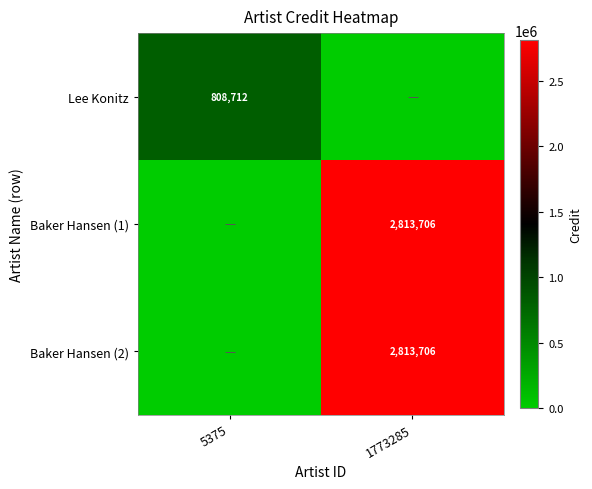

At which category is the sum across all series the highest?

1773285